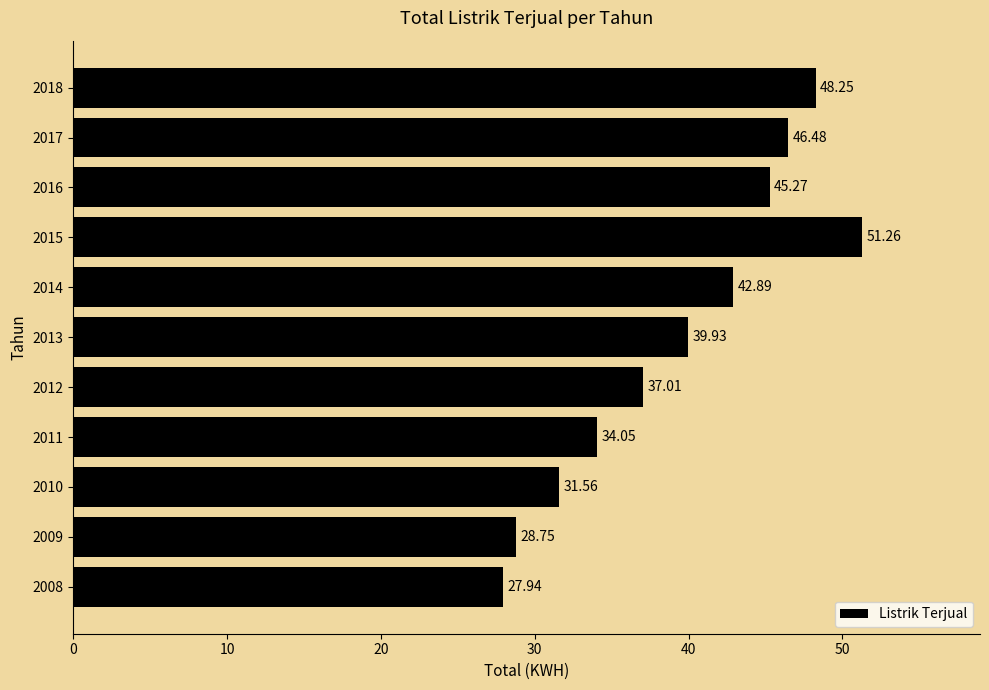

Rank the categories by value from highest to lowest.

2015, 2018, 2017, 2016, 2014, 2013, 2012, 2011, 2010, 2009, 2008